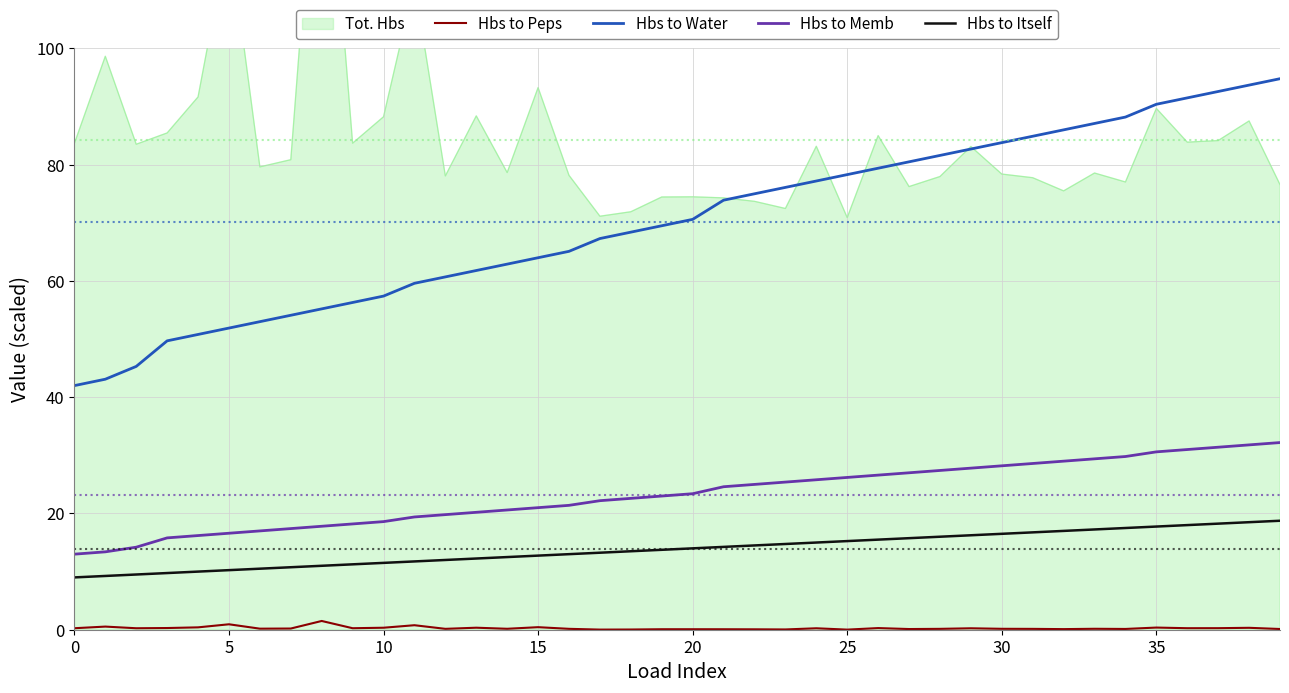

True or false: Hbs to Memb and Hbs to Peps intersect in this chart.

False